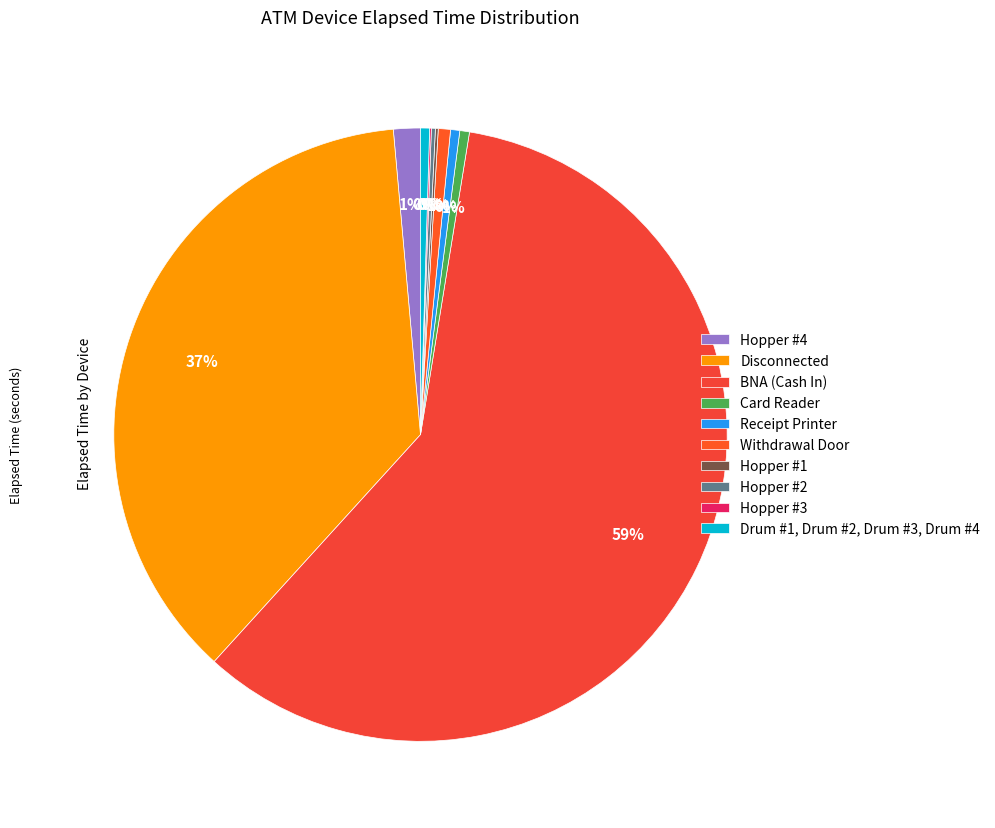

Which category accounts for the majority?

BNA (Cash In)